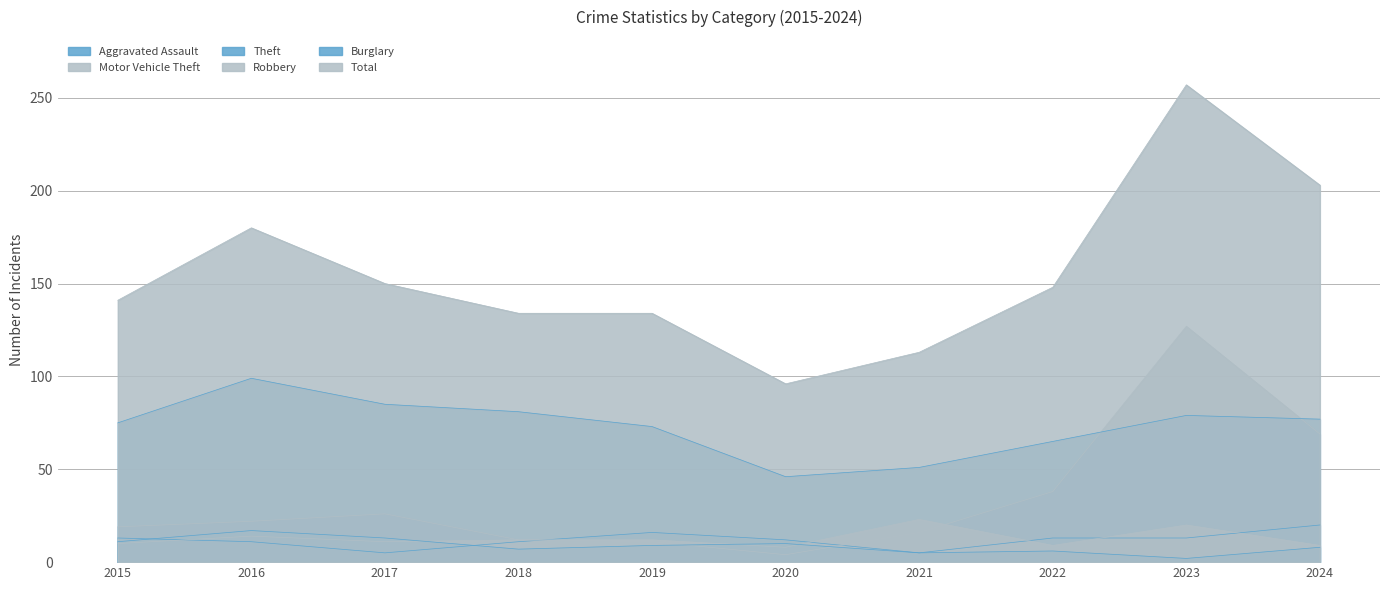

The Theft series shows 86 at 2021. True or false?

False